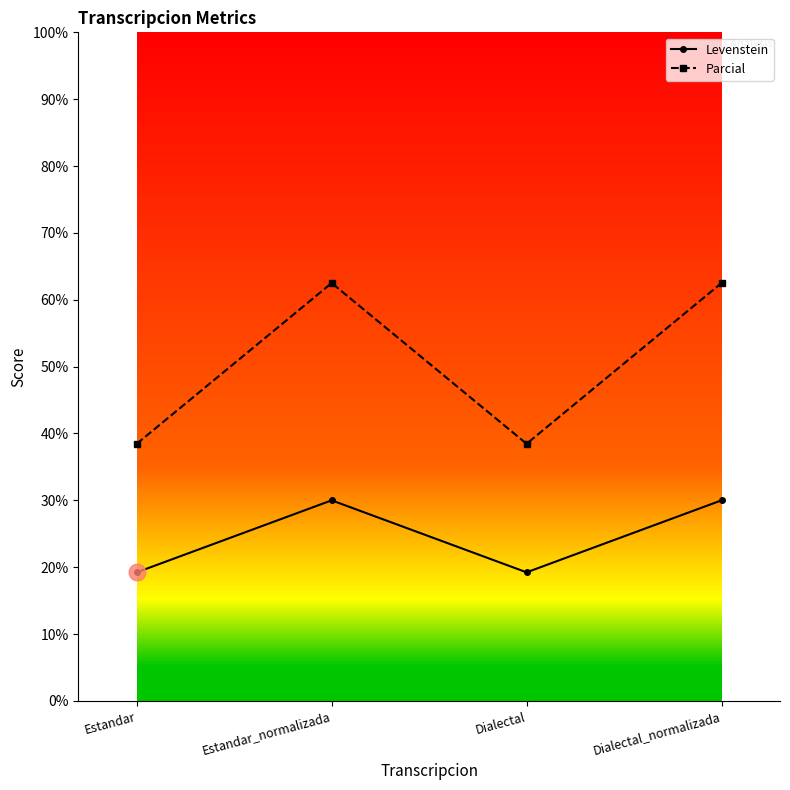

What is the total value across all series at Dialectal_normalizada?

92.5